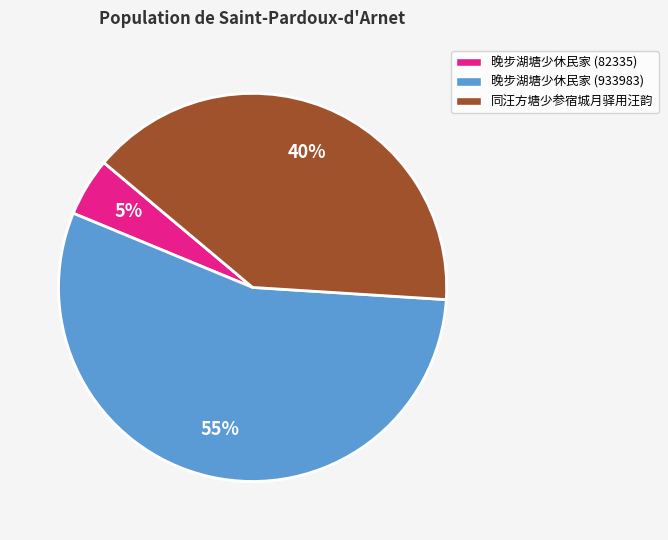

How many segments does this pie chart have?

3